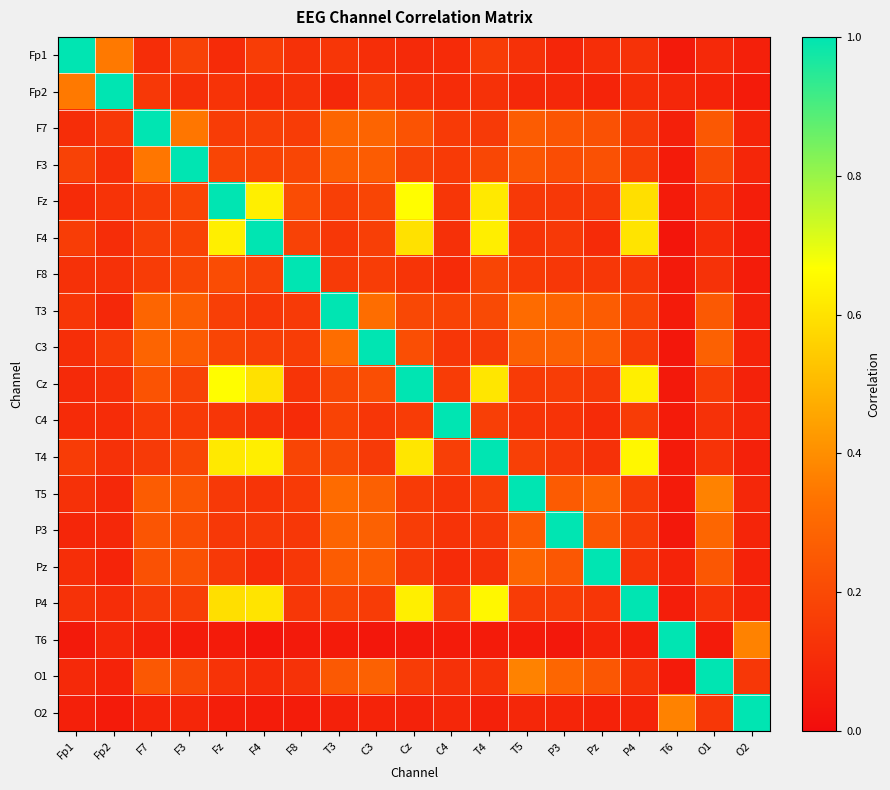

What is the difference between the highest and lowest values at T6?

1.0